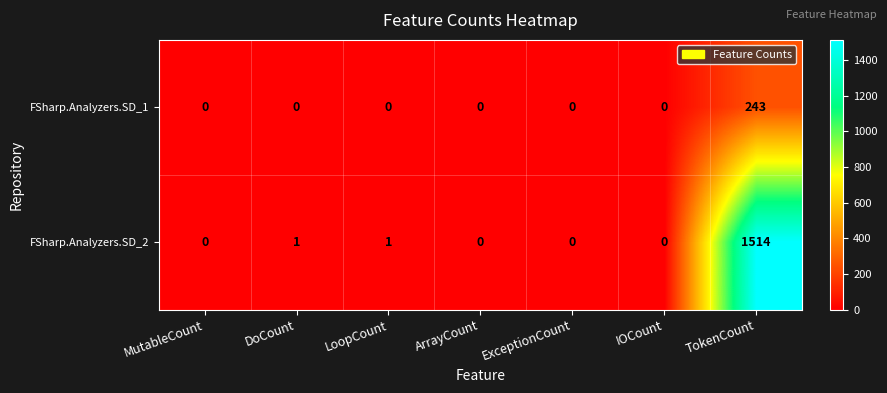

Reading right to left, transcribe all the data shown in this chart.

FSharp.Analyzers.SD_1: TokenCount=243	IOCount=0	ExceptionCount=0	ArrayCount=0	LoopCount=0	DoCount=0	MutableCount=0
FSharp.Analyzers.SD_2: TokenCount=1514	IOCount=0	ExceptionCount=0	ArrayCount=0	LoopCount=1	DoCount=1	MutableCount=0